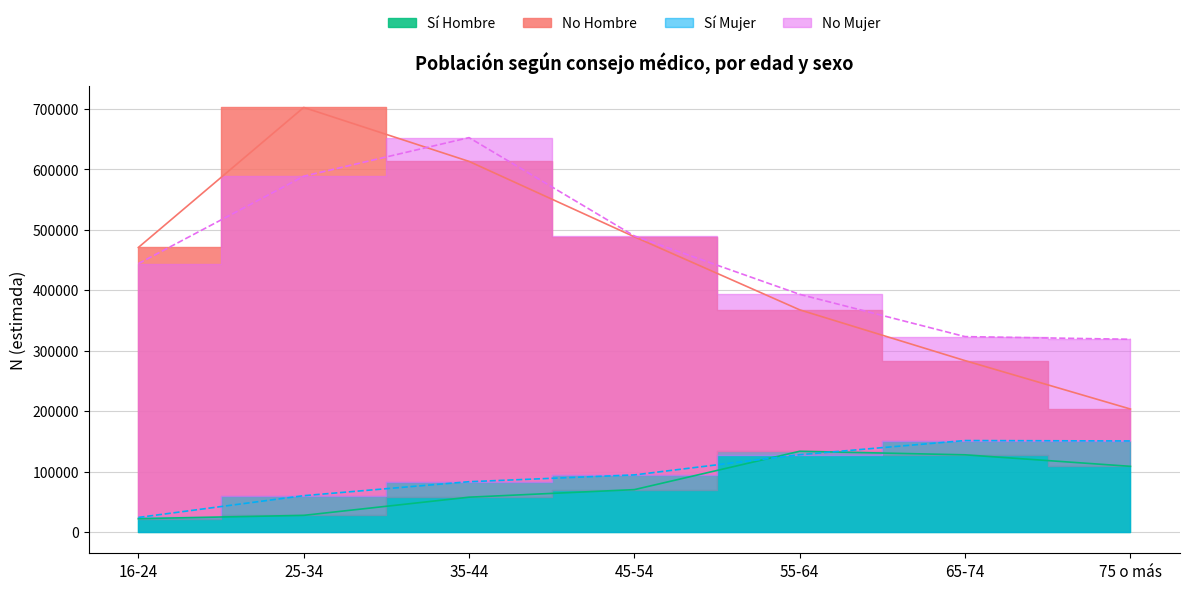

What is the average value of the Sí Hombre series?

78189